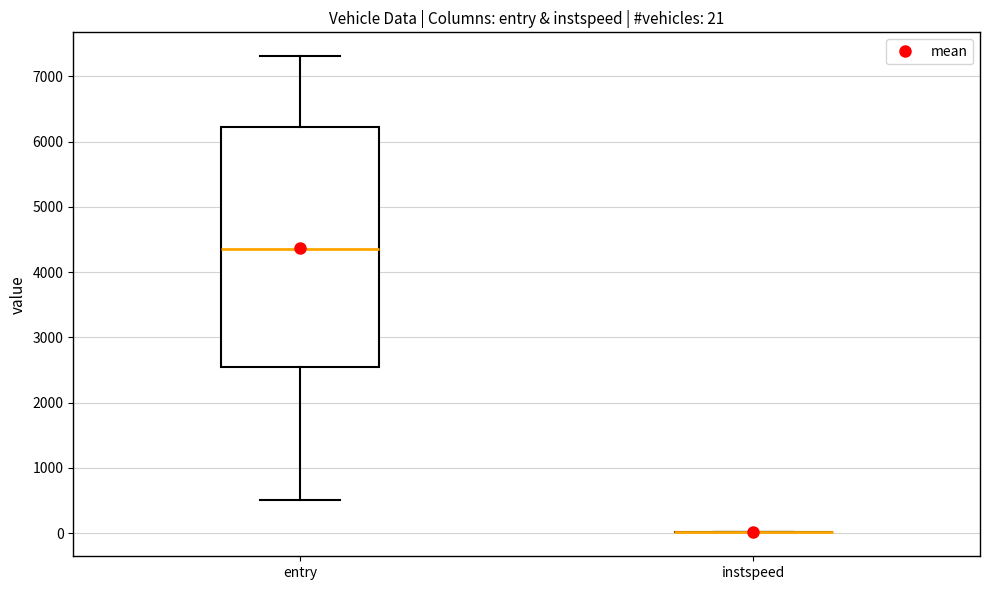

Which box is the tallest, from its lower edge to its upper edge?

entry